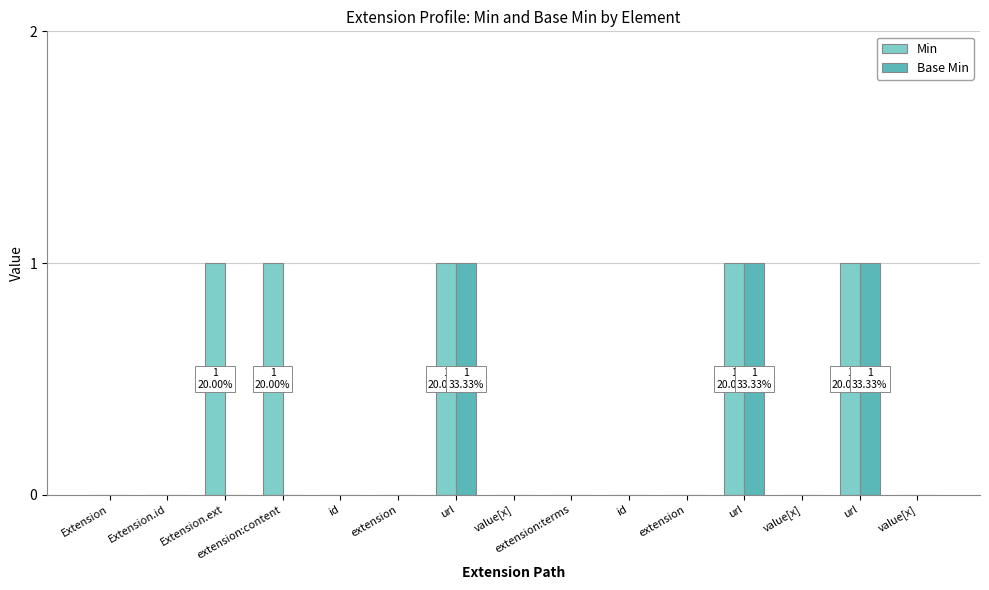

Which series has the largest total across all categories?

Min